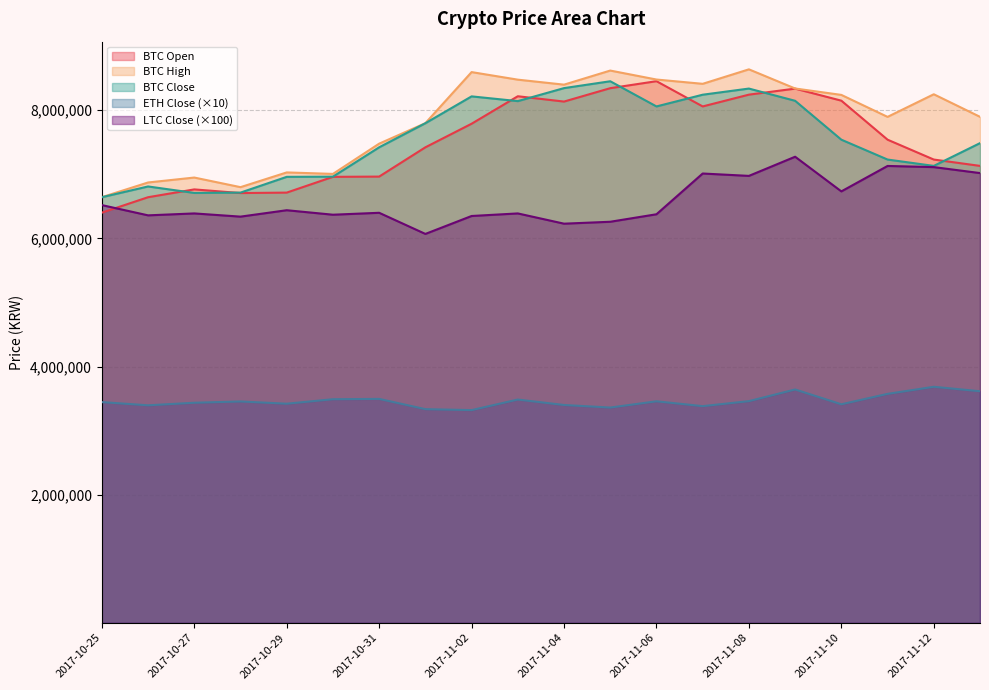

Where is the first local minimum for ltc_close?

2017-10-26